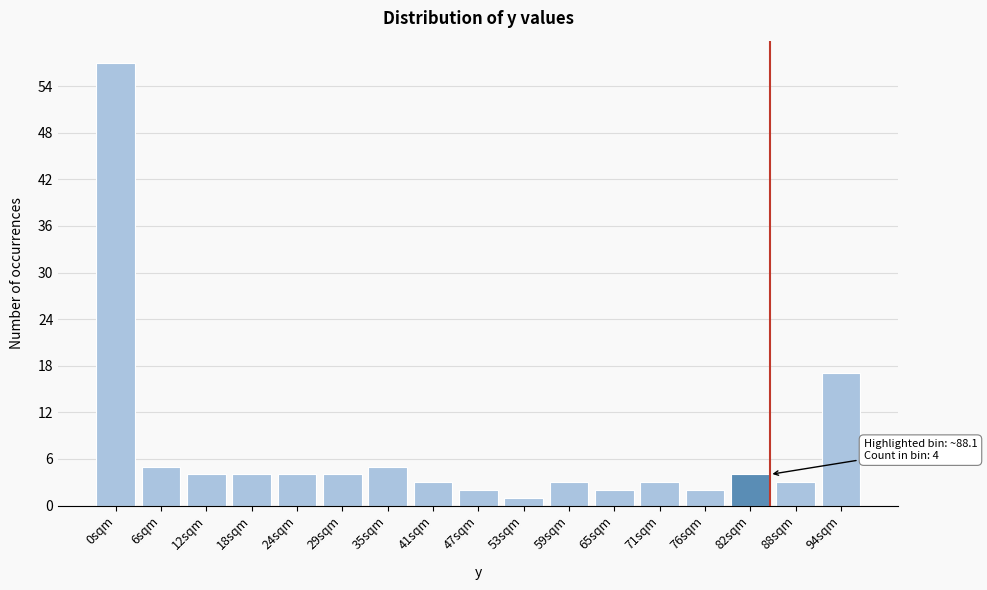

Reading left to right, list all the values displayed in this chart.

57	5	4	4	4	4	5	3	2	1	3	2	3	2	4	3	17